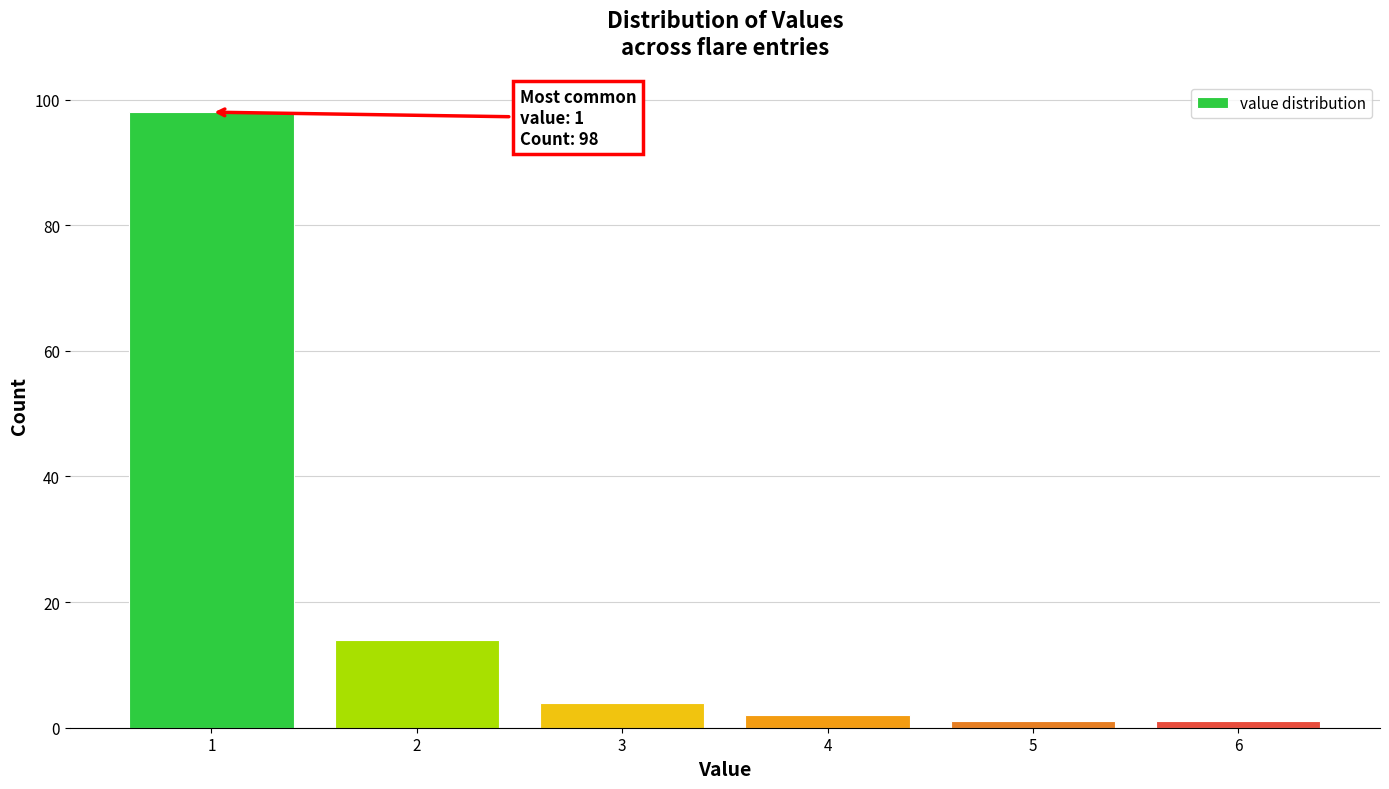

Reading right to left, transcribe all the data shown in this chart.

1	1	2	4	14	98